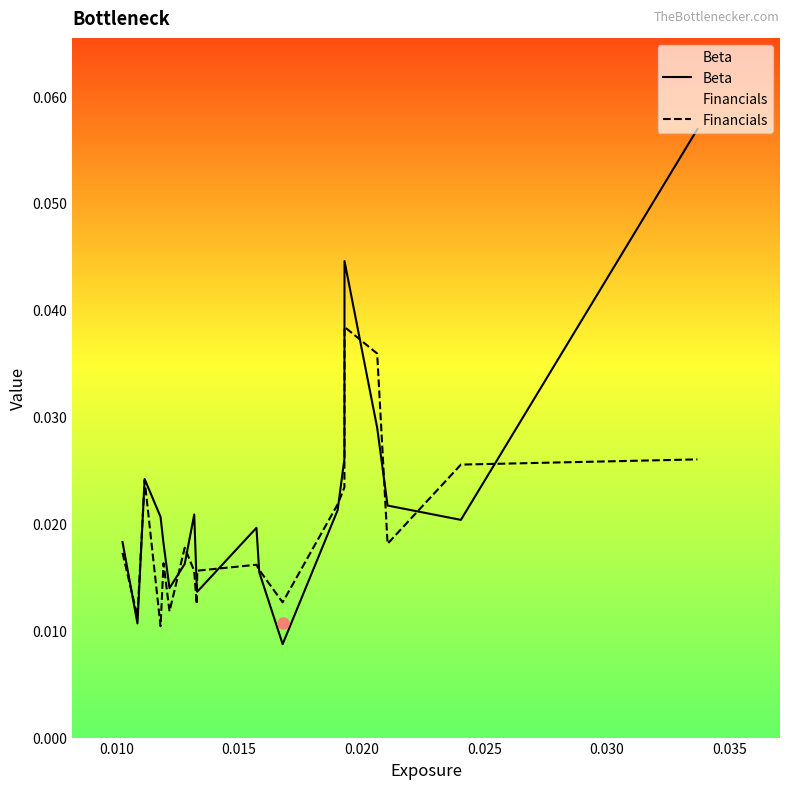

Rank the series by their maximum value, from lowest to highest.

Financials, Beta